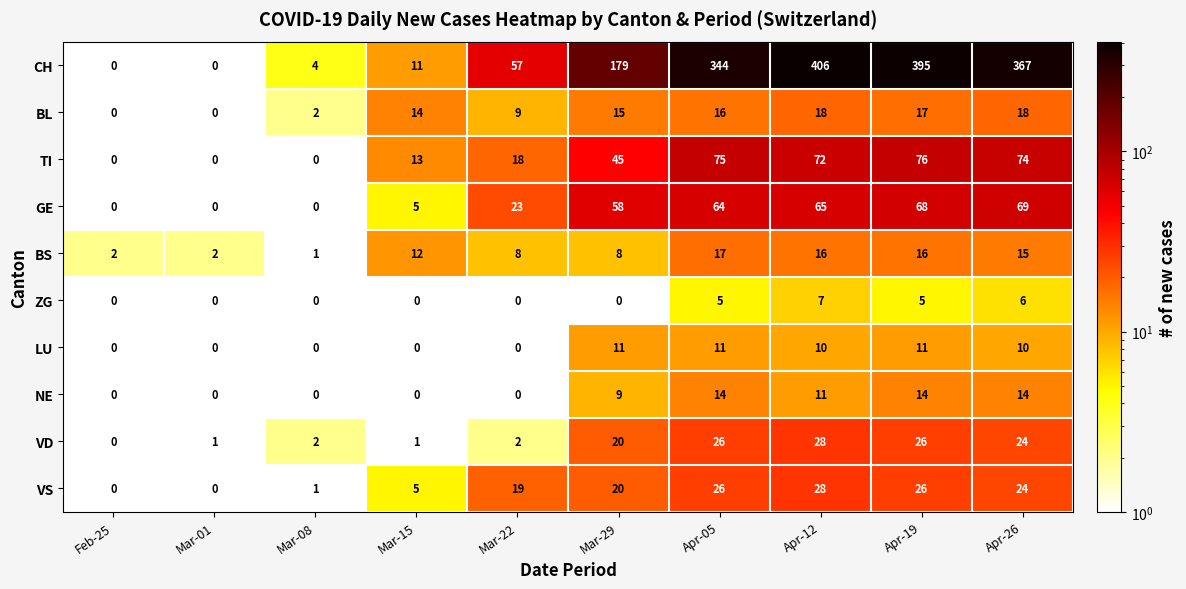

Which label corresponds to the largest value in the chart?

Apr-12